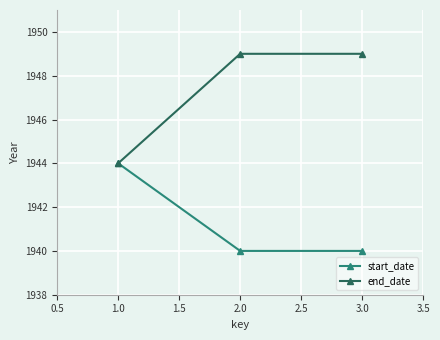

The value of start_date at 1.0 is 1944. True or false?

True